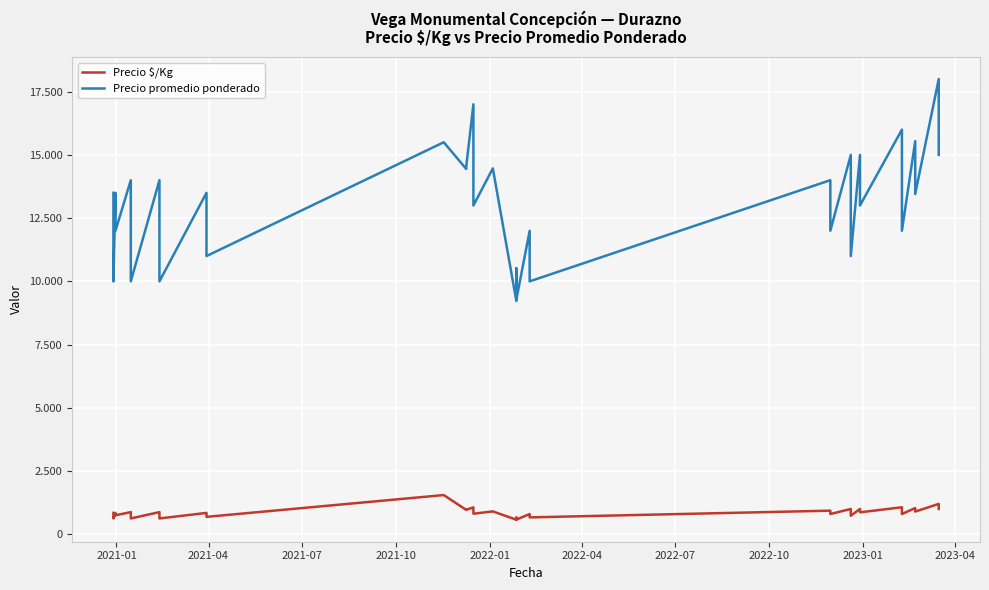

True or false: Precio promedio ponderado and Precio $/Kg intersect in this chart.

False